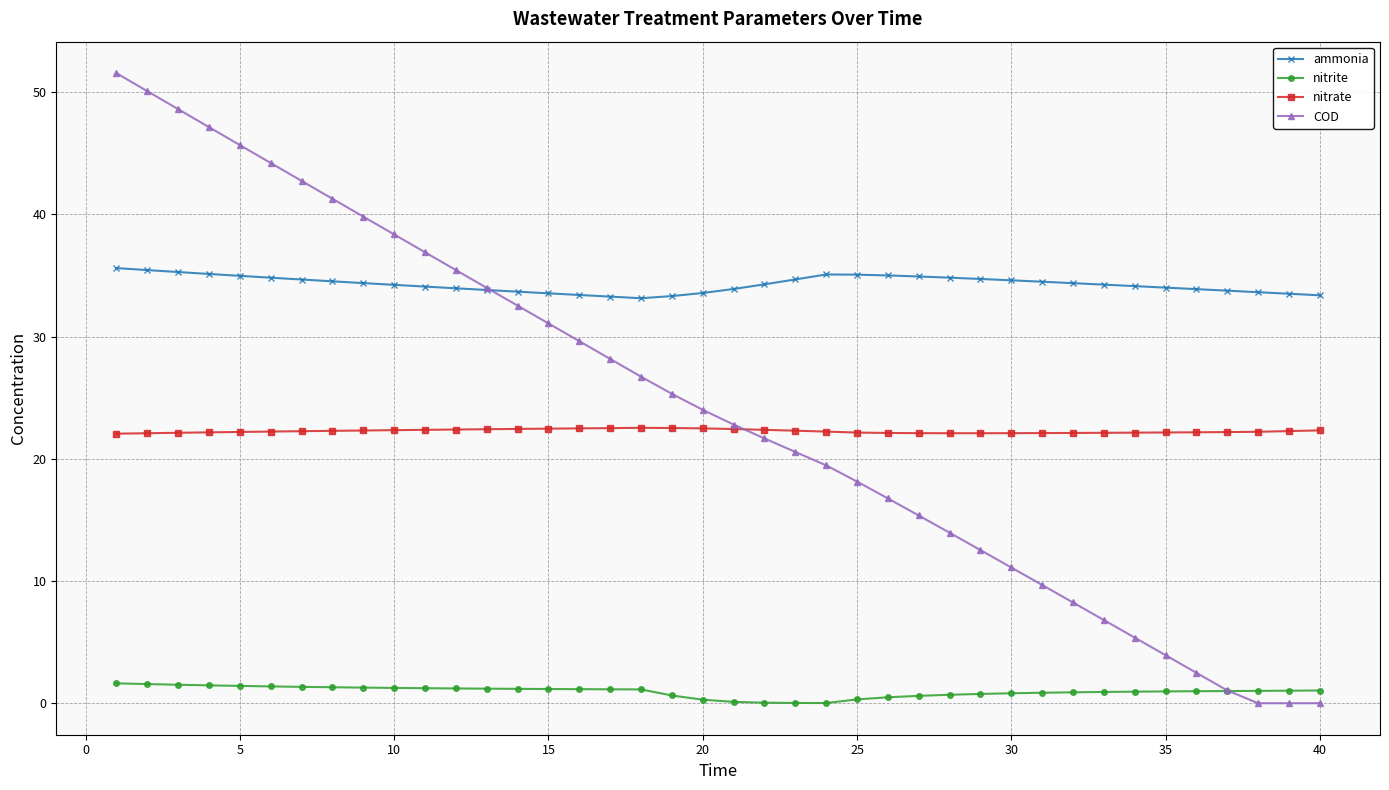

Count the number of categories in the chart.

40